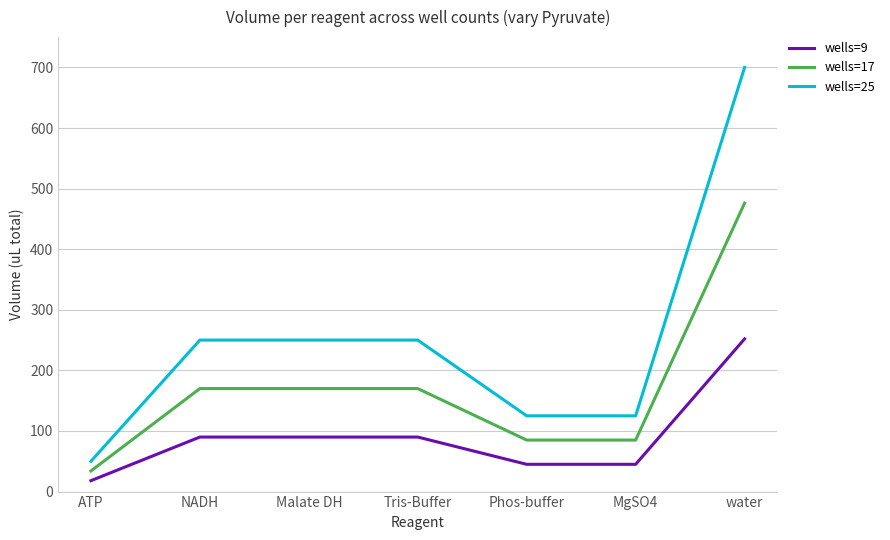

What is the difference between the maximum and second lowest values in the wells=9 series?

207